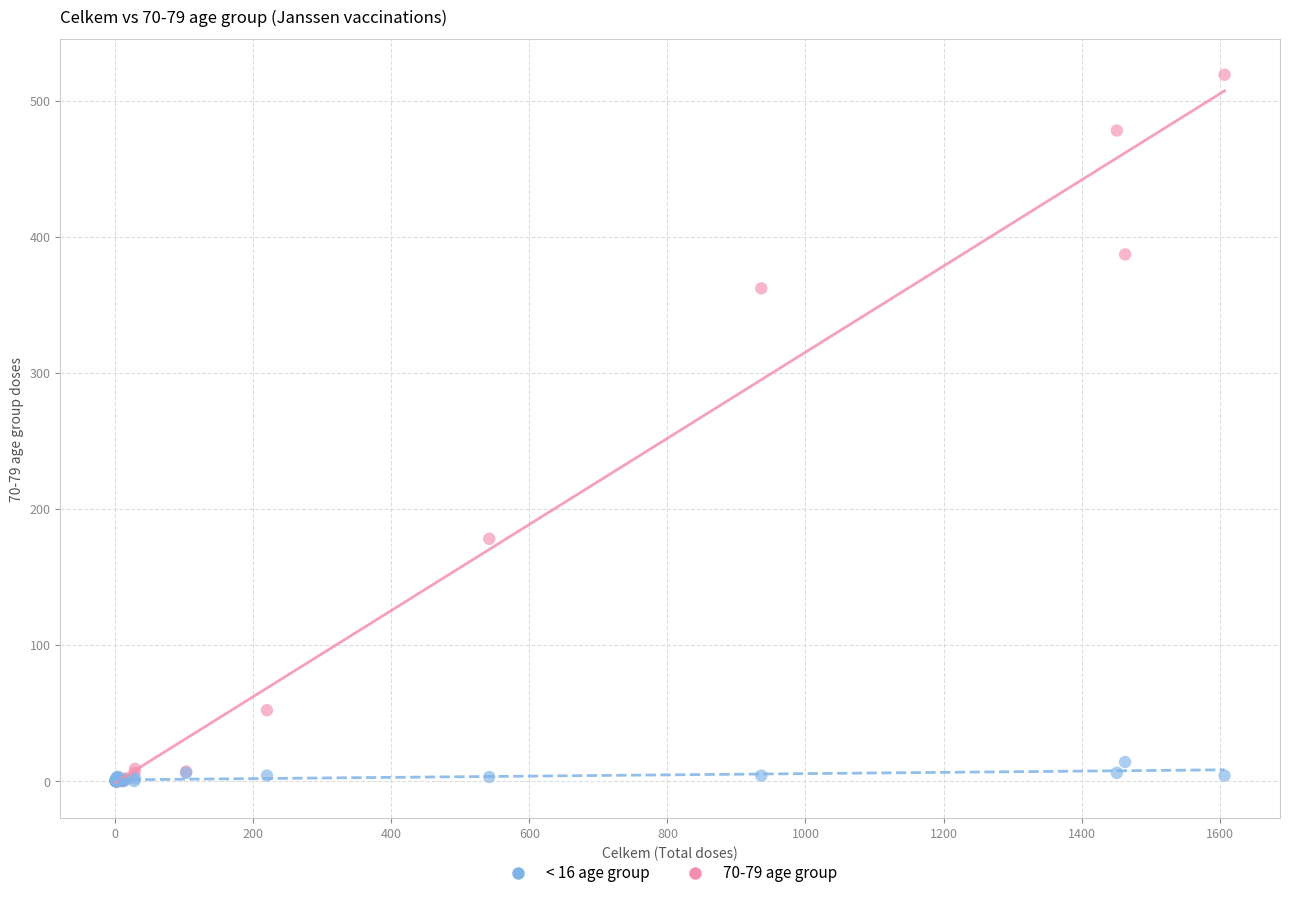

Across all series, what Y value is closest to 259?

178